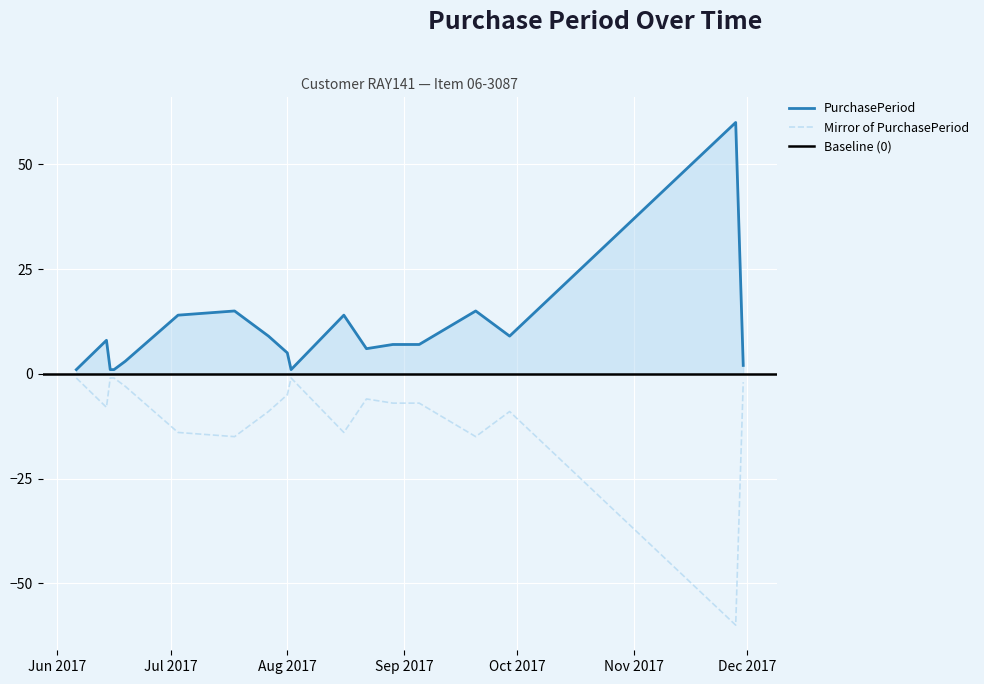

True or false: there are more than 0 points higher than both neighbors.

True